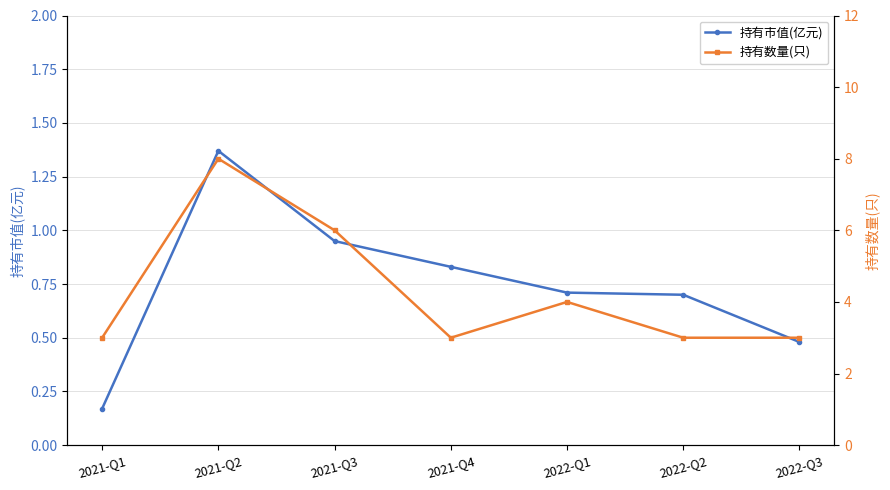

What is the total value across all series at 2022-Q1?

4.7